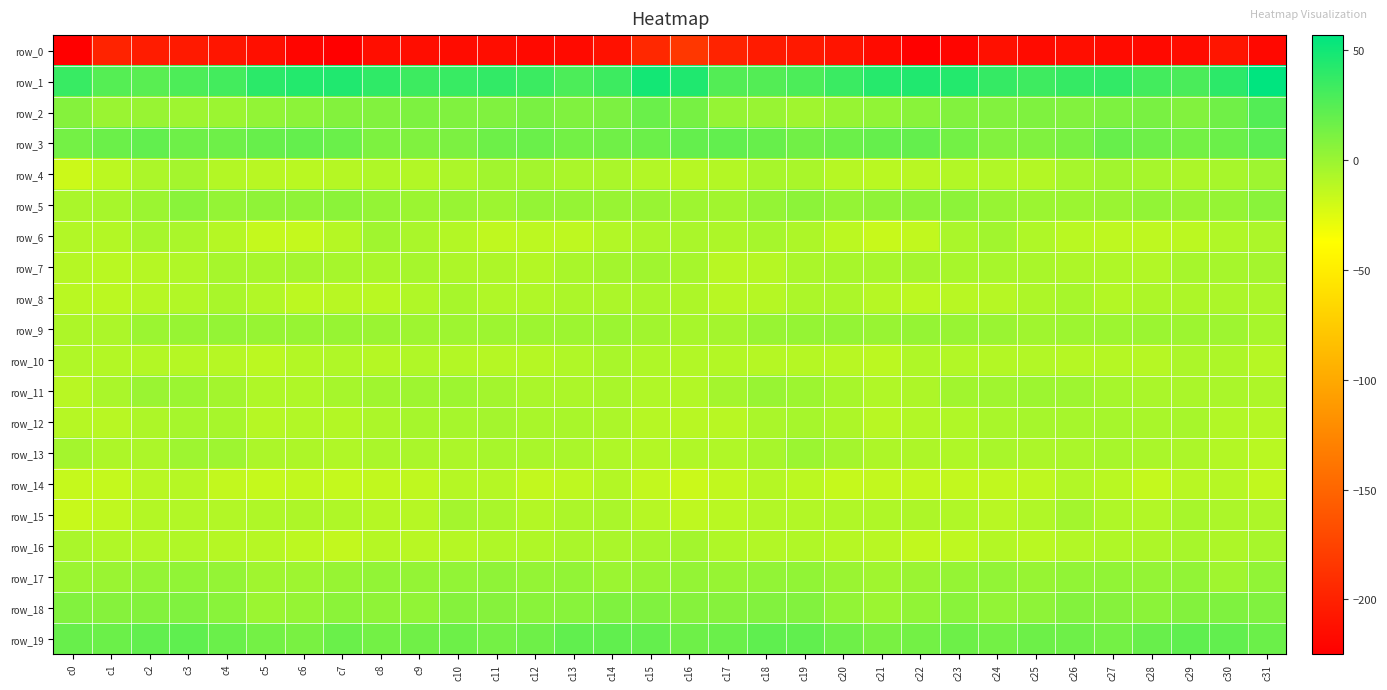

Rank the categories by row_16 value from highest to lowest.

c16, c15, c29, c31, c0, c13, c14, c30, c28, c17, c12, c27, c11, c1, c3, c19, c26, c2, c18, c24, c8, c4, c10, c5, c20, c9, c21, c25, c6, c23, c22, c7